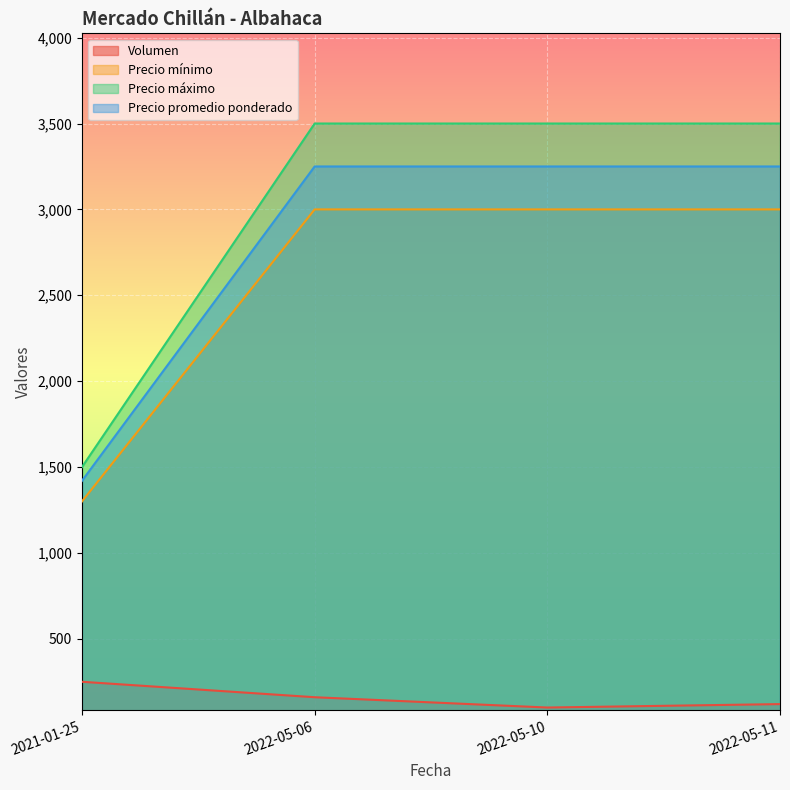

At which category does the chart reach its peak across all series?

2022-05-06